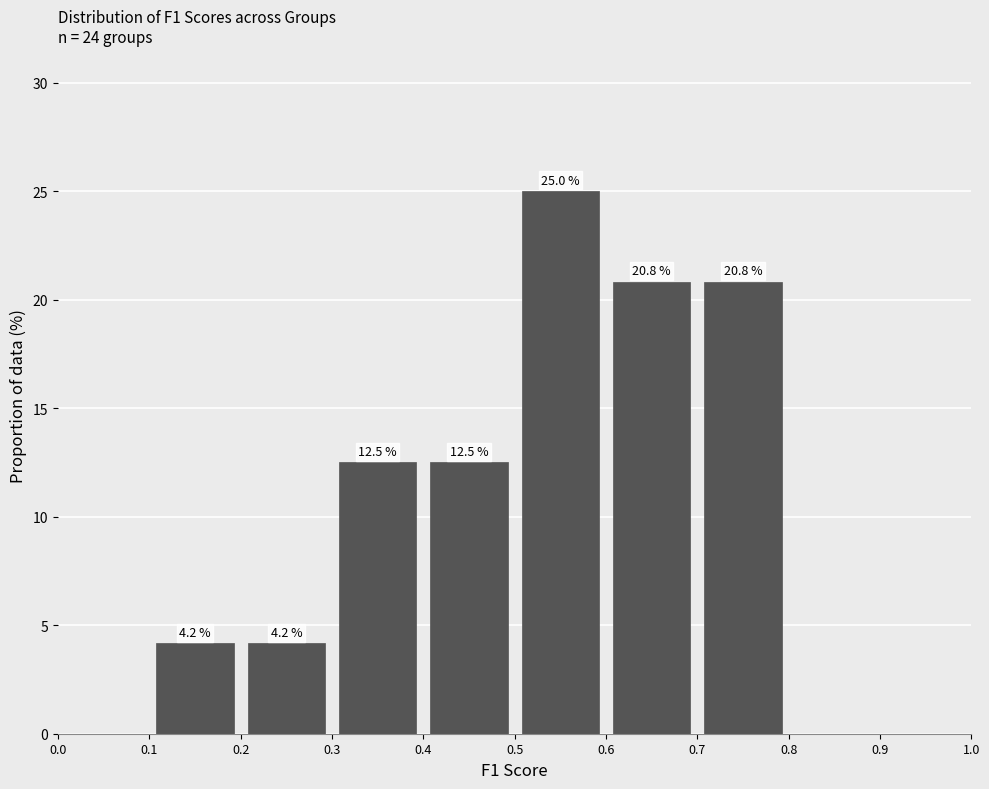

Which range on the x-axis has the tallest bar?

0.5 to 0.6